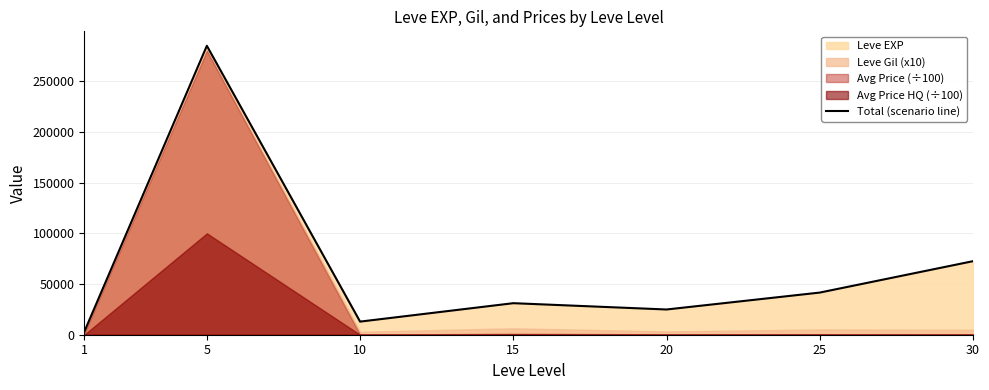

The chart shows a value of 43866.0 at 15. True or false?

False